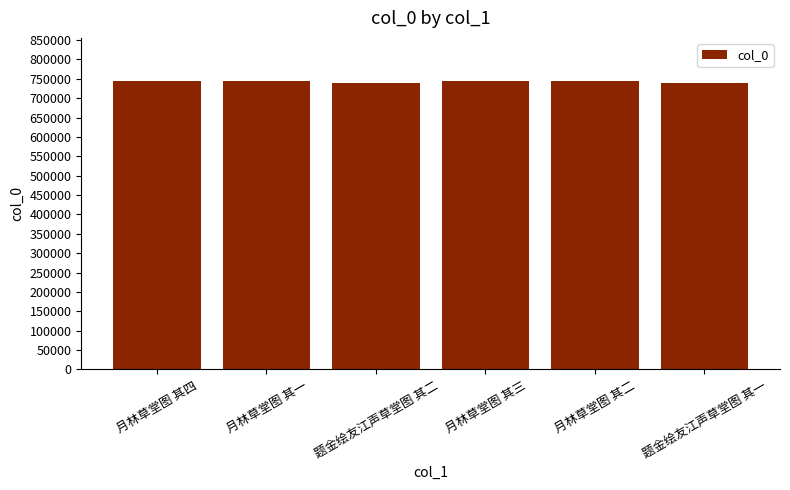

What position from the left is 题金绘友江声草堂图 其一?

6